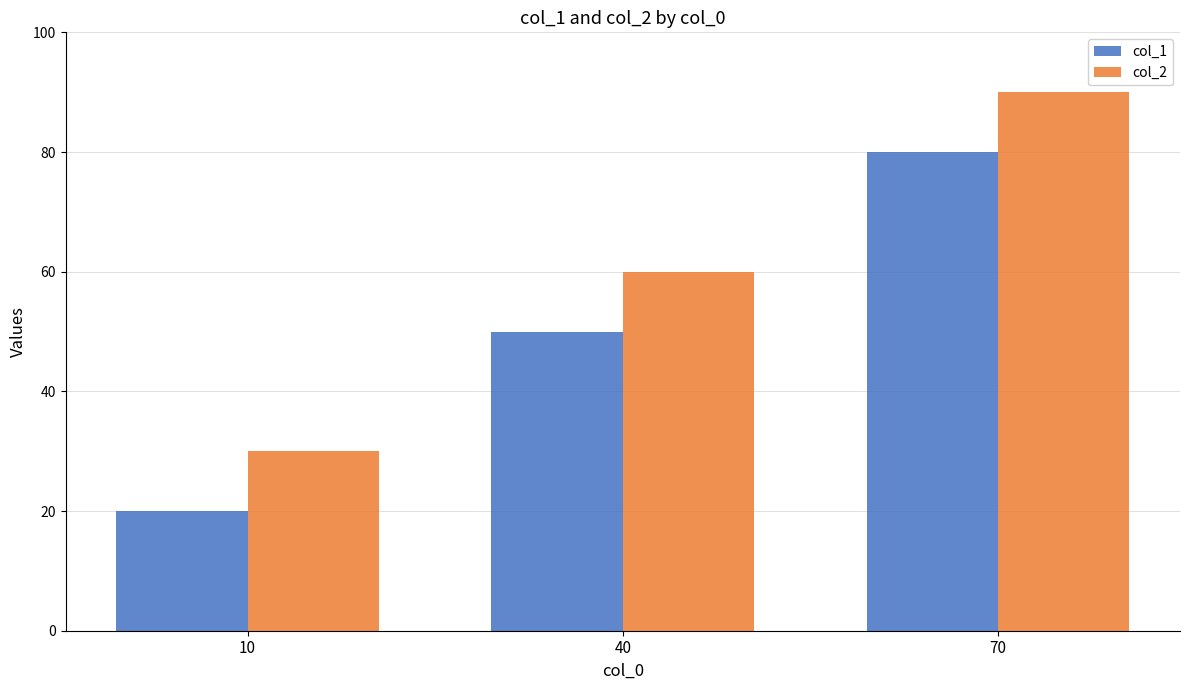

Count the col_1 values in the range 20 to 80.

3